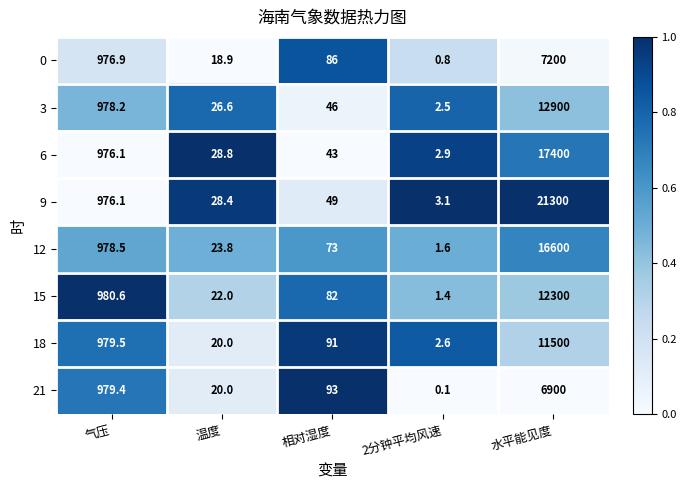

At which category is the sum across all series the highest?

水平能见度